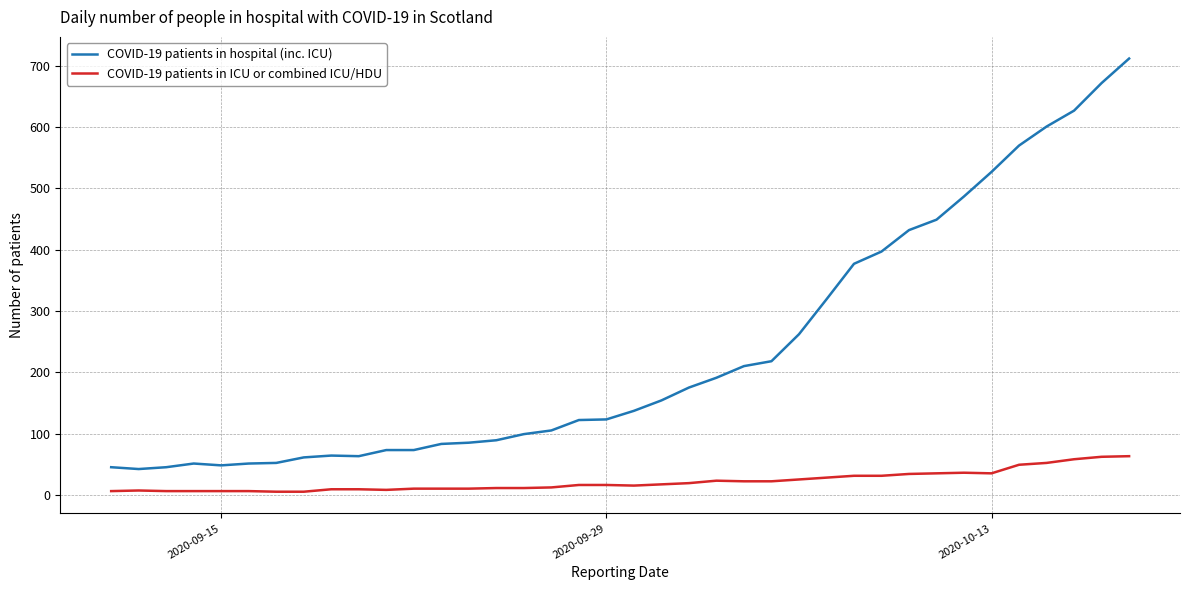

True or false: COVID-19 patients in ICU or combined ICU/HDU and COVID-19 patients in hospital (inc. ICU) intersect in this chart.

False